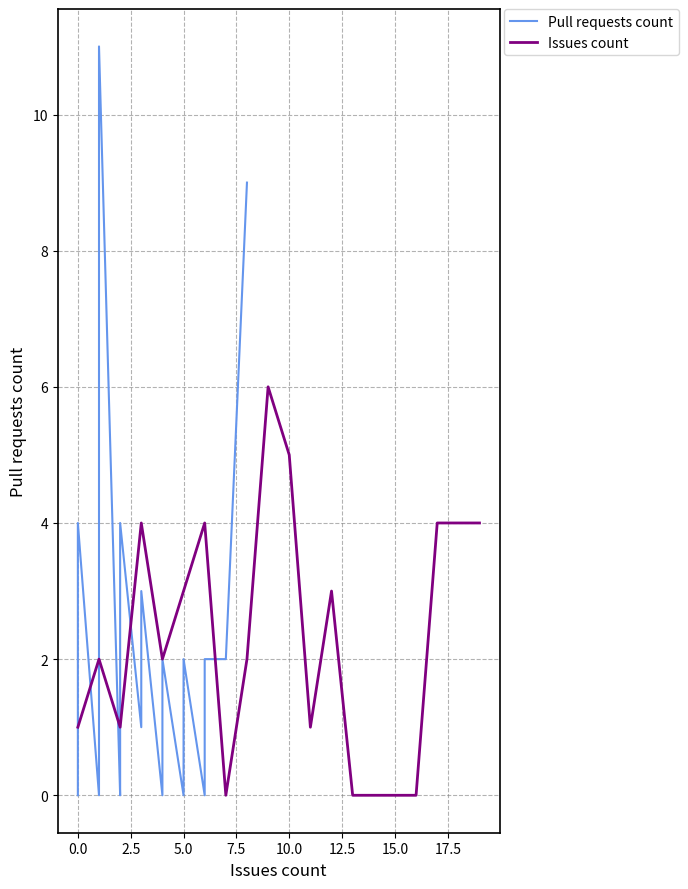

The Issues count series shows 1 at 5.0. True or false?

False